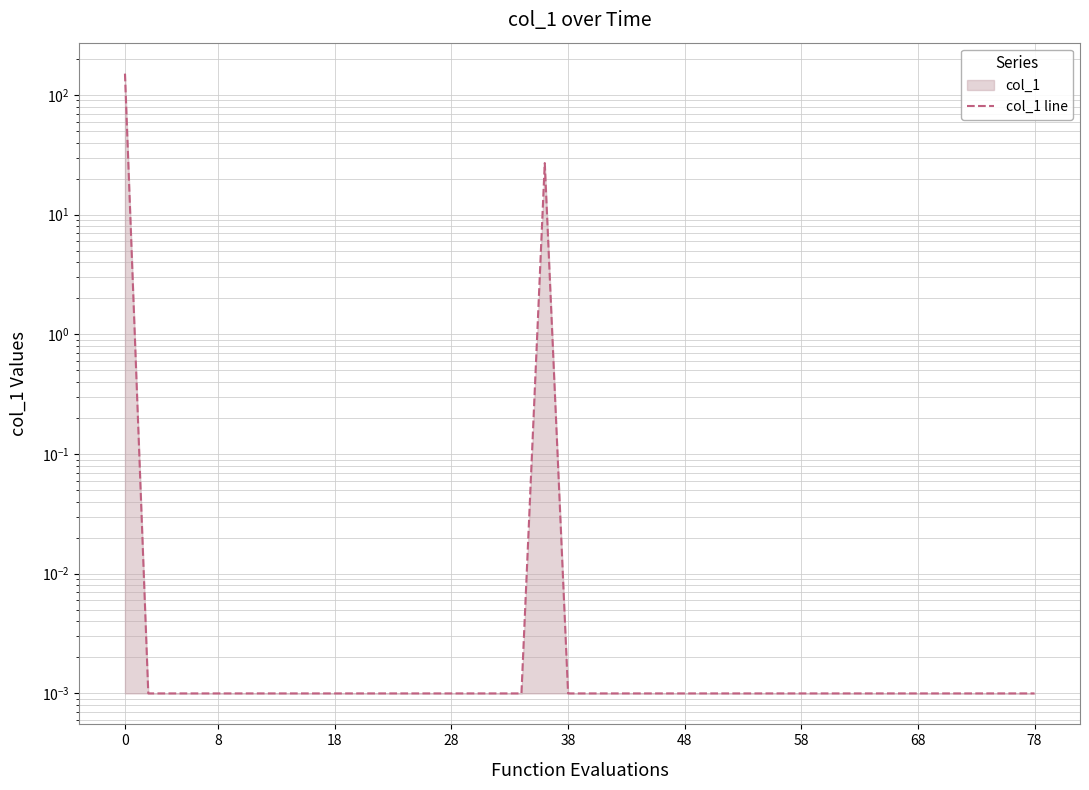

How many distinct data groups are displayed?

1